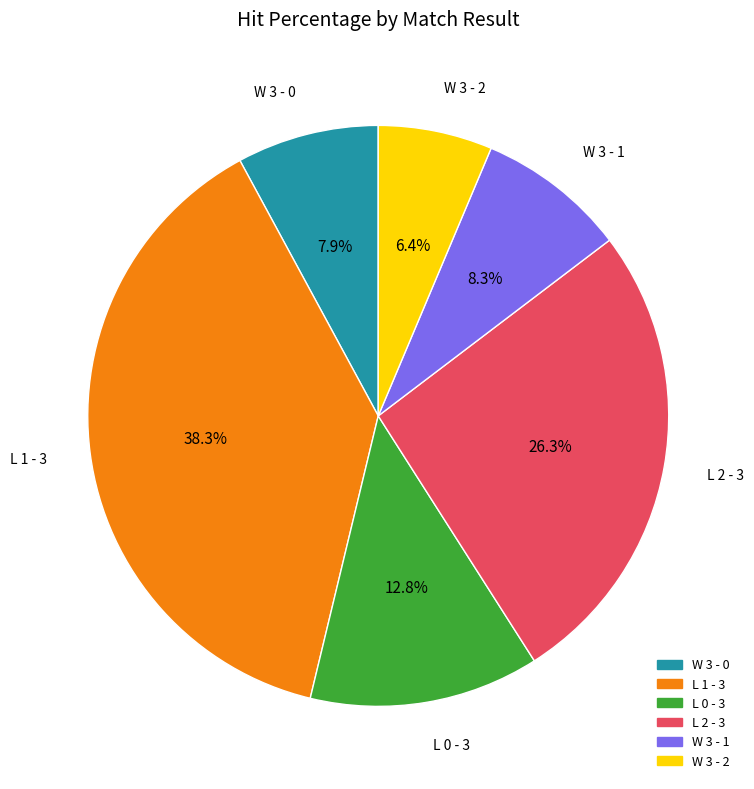

Which category has the biggest portion of the pie?

L 1 - 3